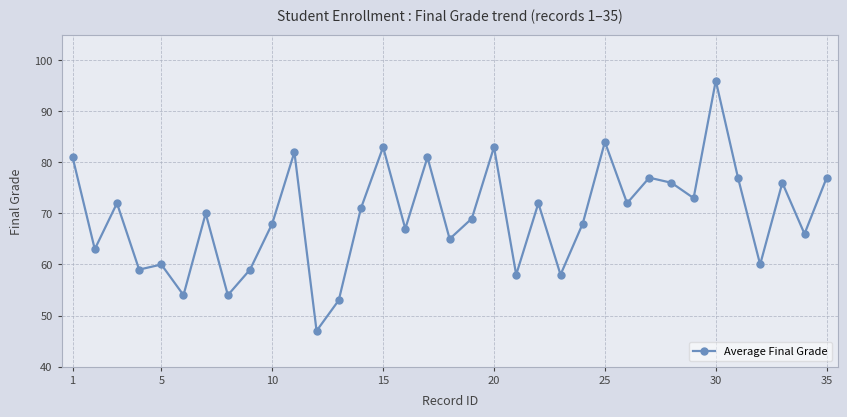

Reading right to left, what are all the values shown in this chart?

77	66	76	60	77	96	73	76	77	72	84	68	58	72	58	83	69	65	81	67	83	71	53	47	82	68	59	54	70	54	60	59	72	63	81